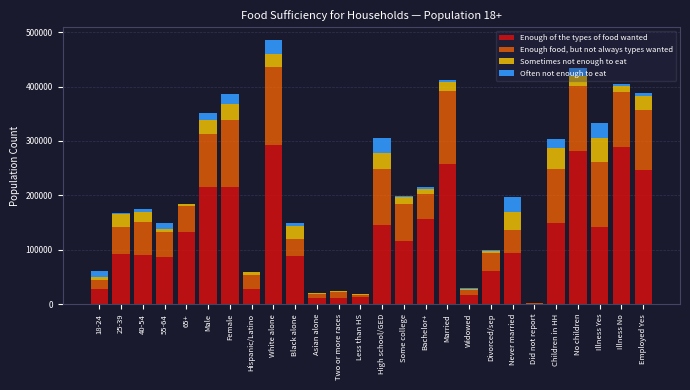

At which category is the sum across all series the highest?

White alone